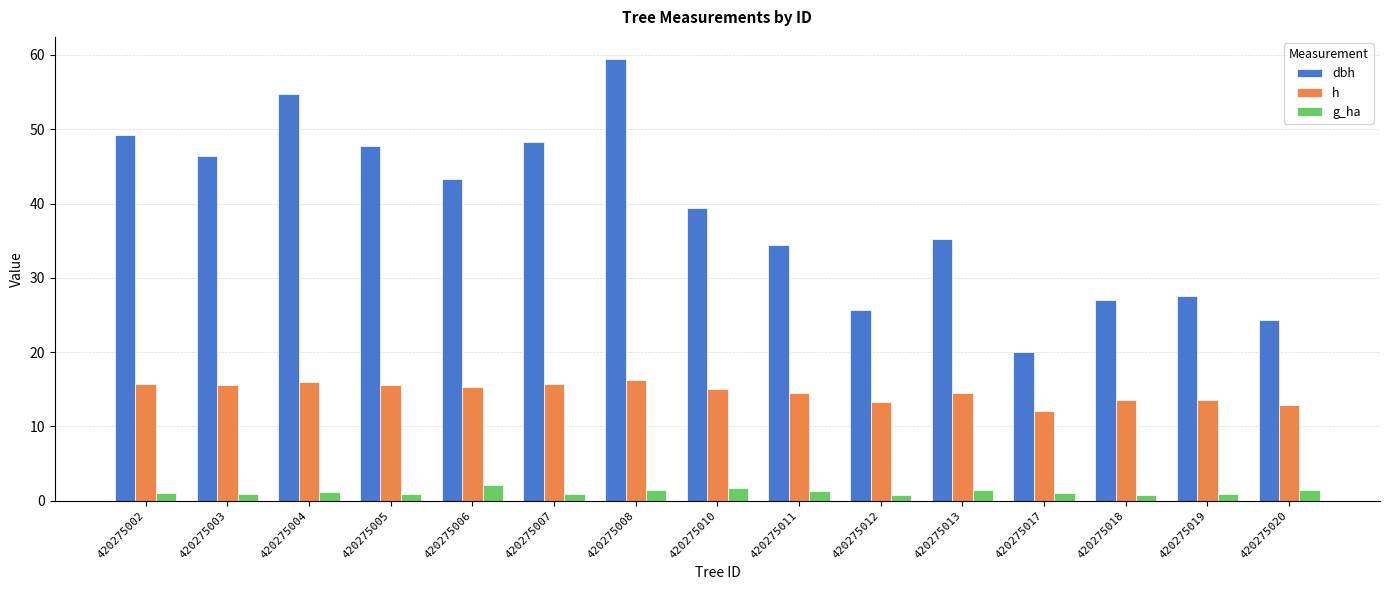

List the series in order of their peak value, highest first.

dbh, h, g_ha